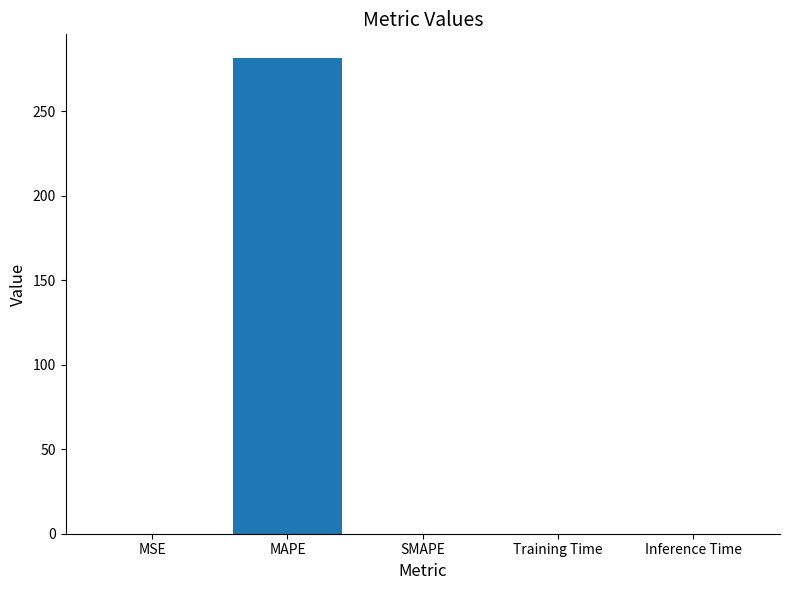

The value at MAPE is 181.9. True or false?

False